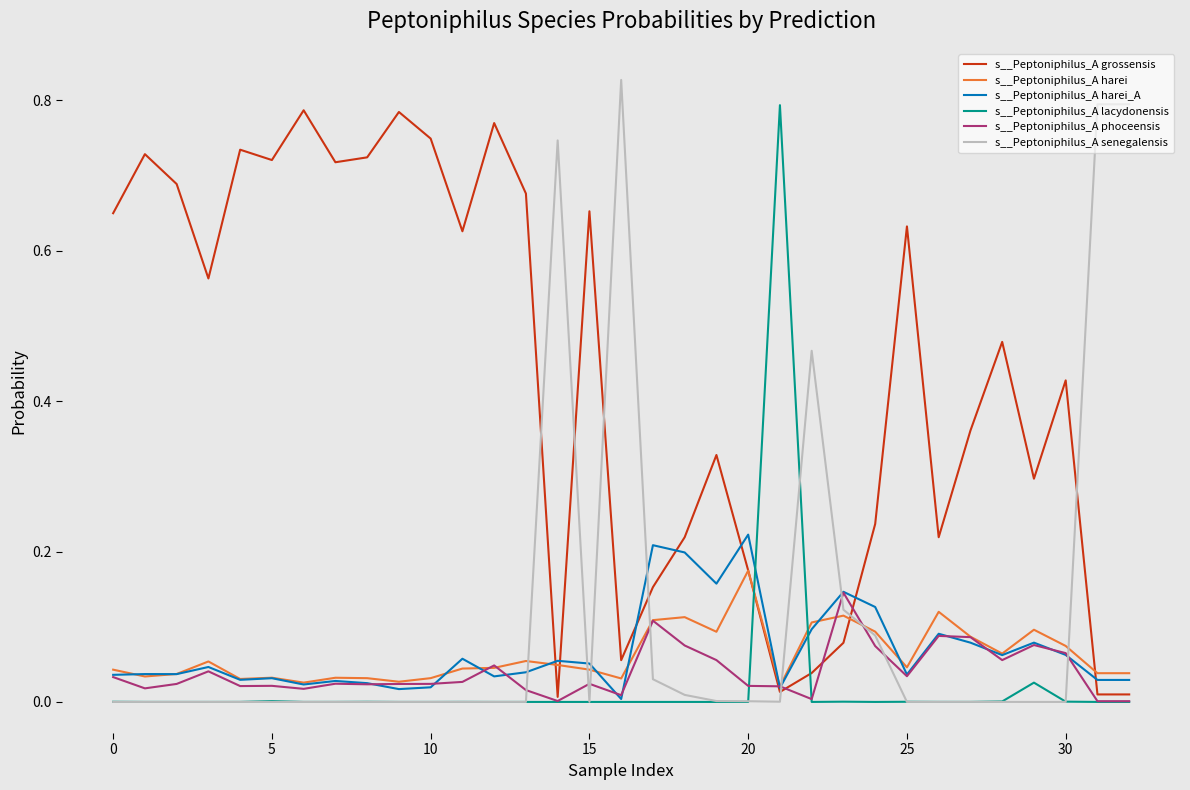

Which series has the largest total across all categories?

s__Peptoniphilus_A grossensis